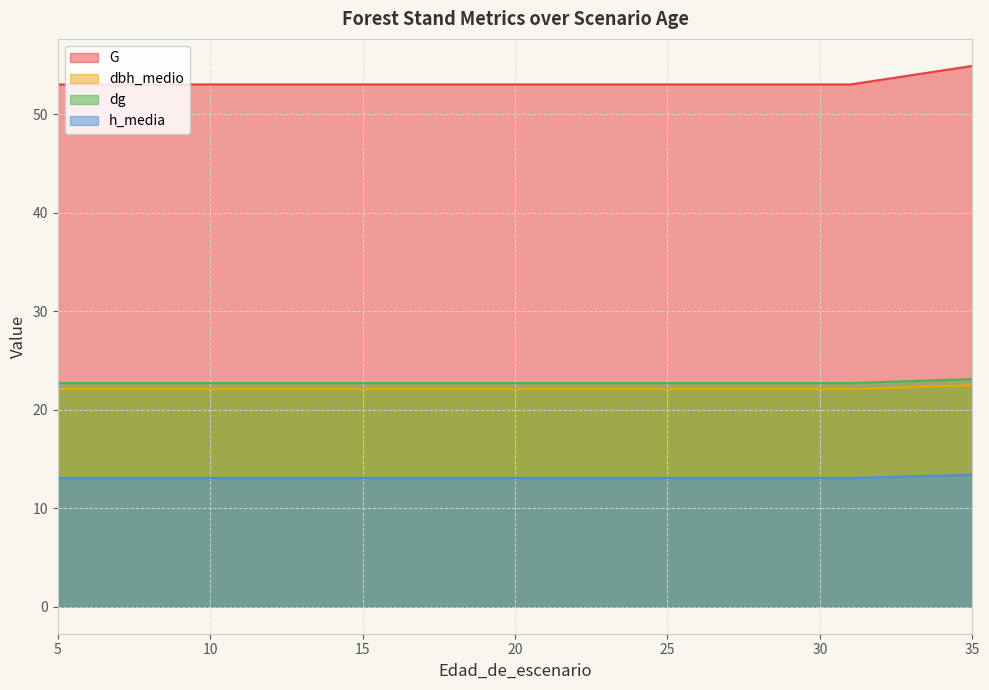

Does the chart have visible grid lines?

Yes